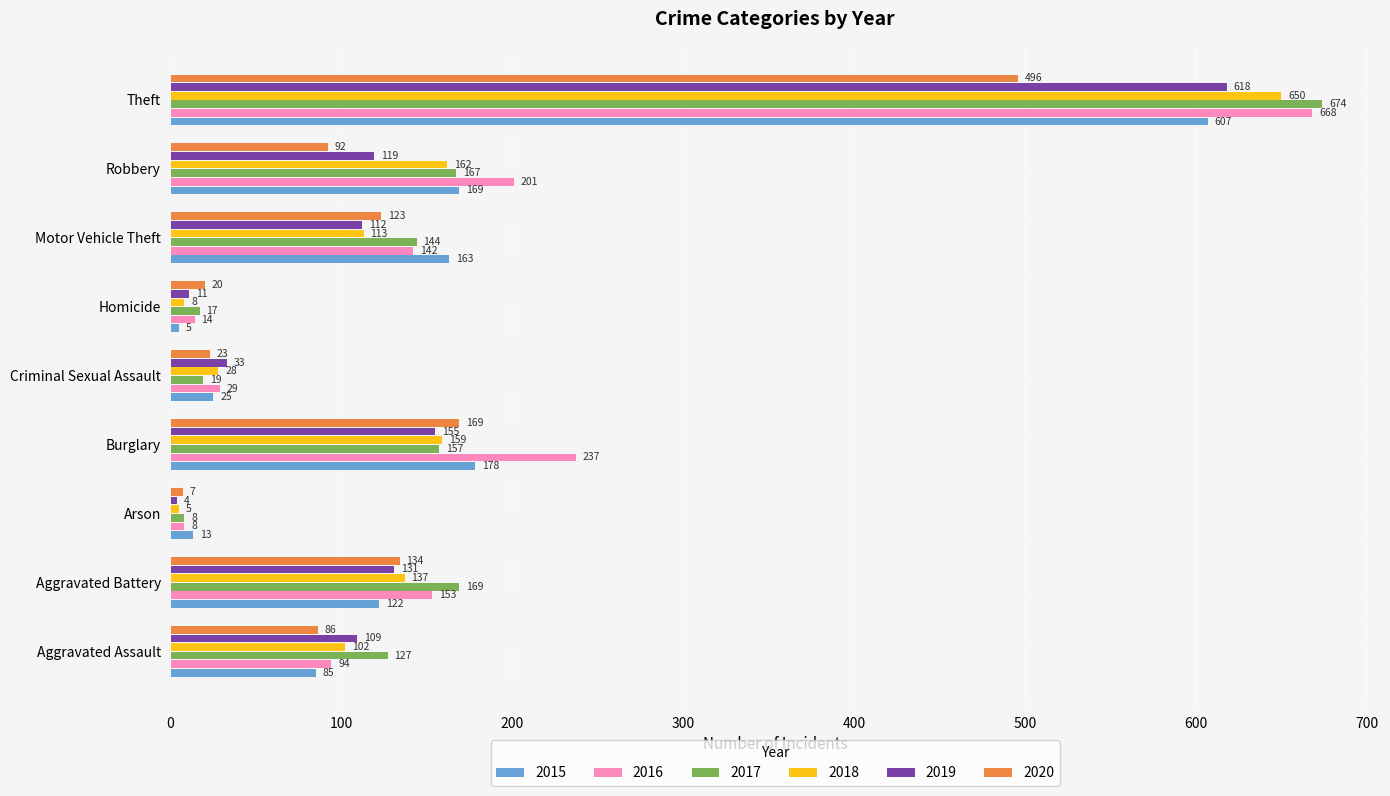

The 2019 series shows 270 at Theft. True or false?

False